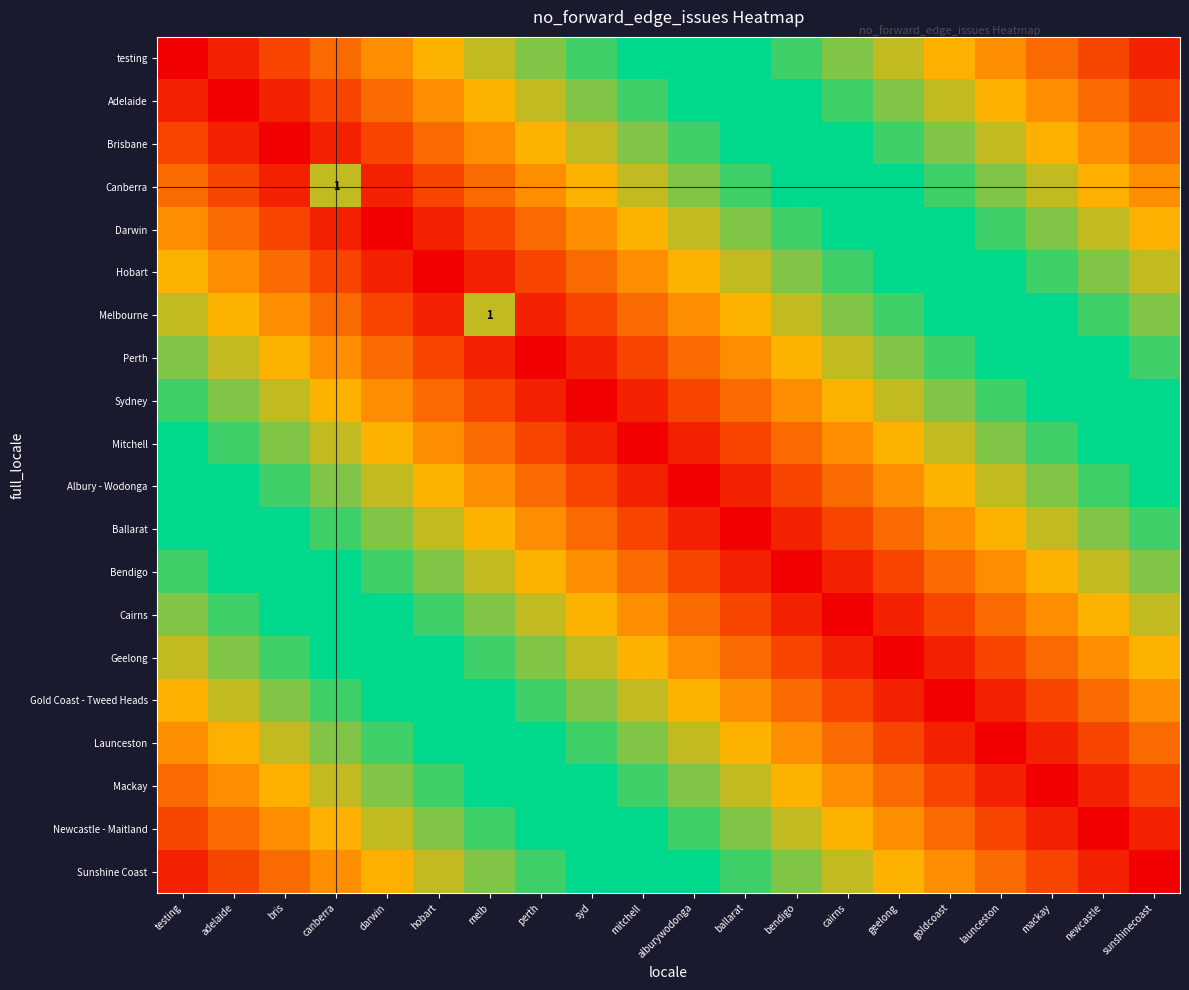

Is the value of Sunshine Coast at testing greater than the value of testing at goldcoast?

Yes